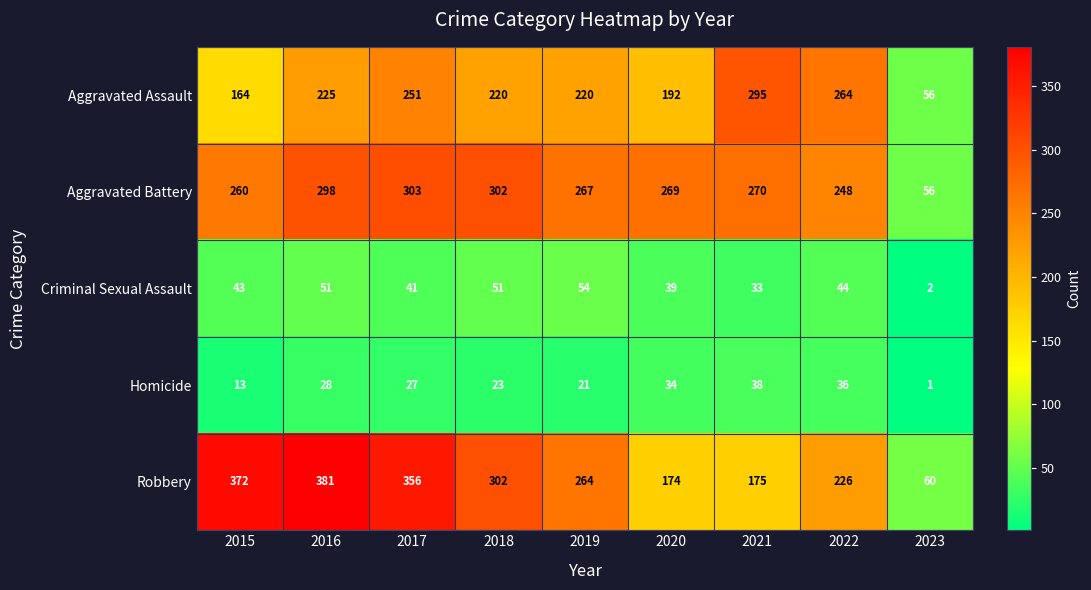

List the series in order of their peak value, lowest first.

Homicide, Criminal Sexual Assault, Aggravated Assault, Aggravated Battery, Robbery